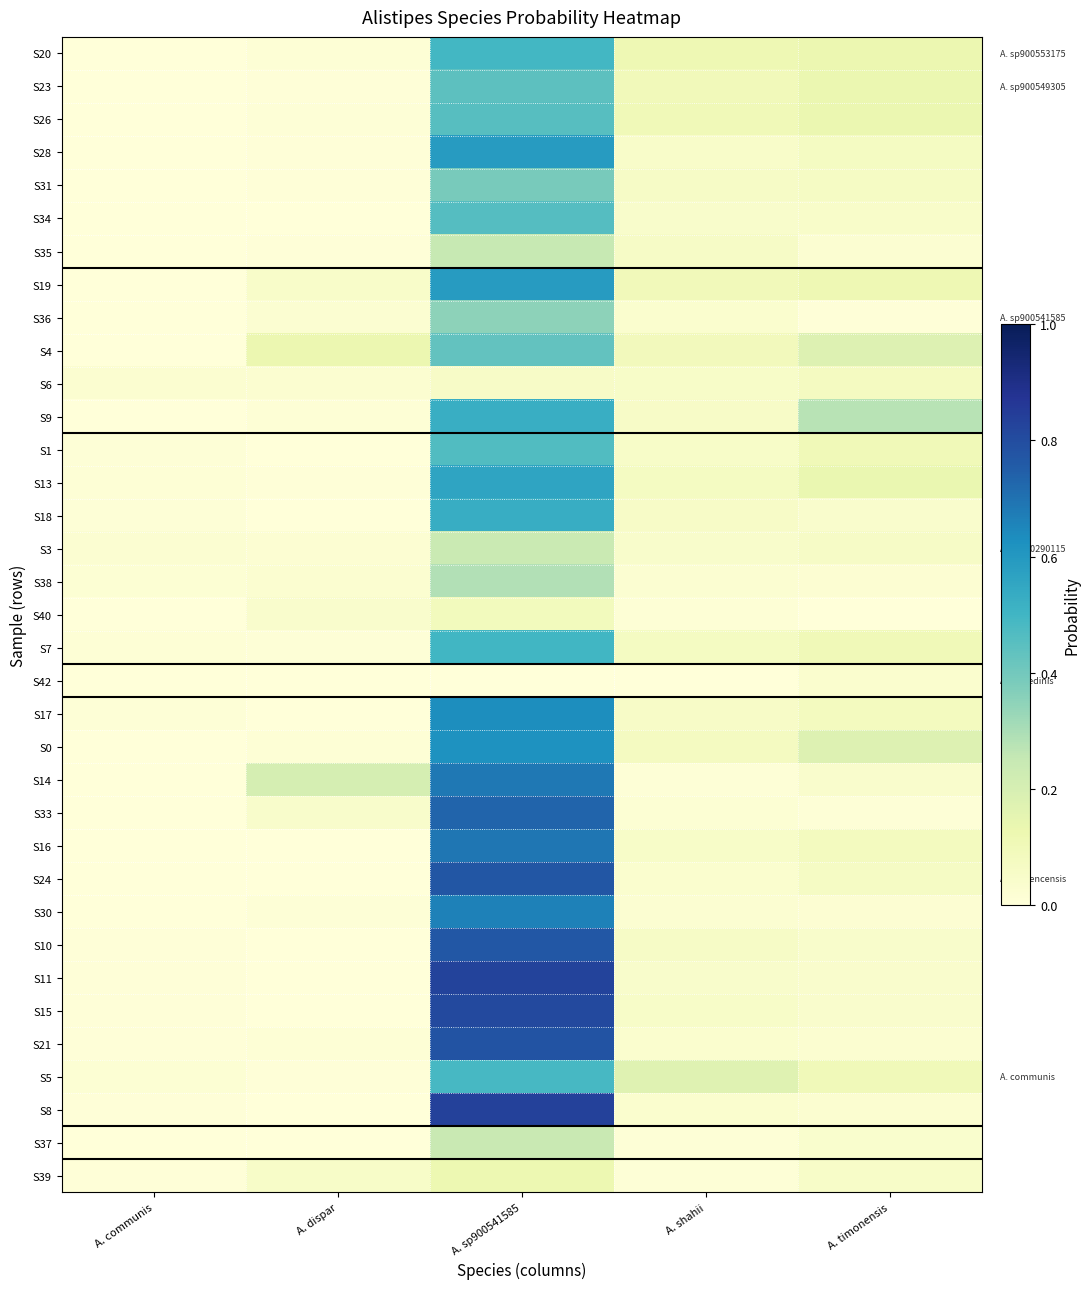

Reading left to right, extract all data points from this chart.

S20: A. communis=0.0	A. dispar=0.0	A. sp900541585=0.5	A. shahii=0.1	A. timonensis=0.1
S23: A. communis=0.0	A. dispar=0.0	A. sp900541585=0.4	A. shahii=0.1	A. timonensis=0.1
S26: A. communis=0.0	A. dispar=0.0	A. sp900541585=0.5	A. shahii=0.1	A. timonensis=0.1
S28: A. communis=0.0	A. dispar=0.0	A. sp900541585=0.6	A. shahii=0.0	A. timonensis=0.1
S31: A. communis=0.0	A. dispar=0.0	A. sp900541585=0.4	A. shahii=0.1	A. timonensis=0.1
S34: A. communis=0.0	A. dispar=0.0	A. sp900541585=0.5	A. shahii=0.0	A. timonensis=0.1
S35: A. communis=0.0	A. dispar=0.0	A. sp900541585=0.2	A. shahii=0.1	A. timonensis=0.0
S19: A. communis=0.0	A. dispar=0.0	A. sp900541585=0.6	A. shahii=0.1	A. timonensis=0.1
S36: A. communis=0.0	A. dispar=0.0	A. sp900541585=0.3	A. shahii=0.0	A. timonensis=0.0
S4: A. communis=0.0	A. dispar=0.1	A. sp900541585=0.4	A. shahii=0.1	A. timonensis=0.2
S6: A. communis=0.0	A. dispar=0.0	A. sp900541585=0.1	A. shahii=0.1	A. timonensis=0.1
S9: A. communis=0.0	A. dispar=0.0	A. sp900541585=0.5	A. shahii=0.1	A. timonensis=0.3
S1: A. communis=0.0	A. dispar=0.0	A. sp900541585=0.5	A. shahii=0.1	A. timonensis=0.1
S13: A. communis=0.0	A. dispar=0.0	A. sp900541585=0.6	A. shahii=0.1	A. timonensis=0.1
S18: A. communis=0.0	A. dispar=0.0	A. sp900541585=0.5	A. shahii=0.1	A. timonensis=0.0
S3: A. communis=0.0	A. dispar=0.0	A. sp900541585=0.2	A. shahii=0.0	A. timonensis=0.1
S38: A. communis=0.0	A. dispar=0.0	A. sp900541585=0.3	A. shahii=0.0	A. timonensis=0.0
S40: A. communis=0.0	A. dispar=0.0	A. sp900541585=0.1	A. shahii=0.0	A. timonensis=0.0
S7: A. communis=0.0	A. dispar=0.0	A. sp900541585=0.5	A. shahii=0.1	A. timonensis=0.1
S42: A. communis=0.0	A. dispar=0.0	A. sp900541585=0.0	A. shahii=0.0	A. timonensis=0.0
S17: A. communis=0.0	A. dispar=0.0	A. sp900541585=0.6	A. shahii=0.1	A. timonensis=0.1
S0: A. communis=0.0	A. dispar=0.0	A. sp900541585=0.6	A. shahii=0.1	A. timonensis=0.2
S14: A. communis=0.0	A. dispar=0.2	A. sp900541585=0.7	A. shahii=0.0	A. timonensis=0.0
S33: A. communis=0.0	A. dispar=0.0	A. sp900541585=0.7	A. shahii=0.0	A. timonensis=0.0
S16: A. communis=0.0	A. dispar=0.0	A. sp900541585=0.7	A. shahii=0.1	A. timonensis=0.1
S24: A. communis=0.0	A. dispar=0.0	A. sp900541585=0.8	A. shahii=0.0	A. timonensis=0.1
S30: A. communis=0.0	A. dispar=0.0	A. sp900541585=0.7	A. shahii=0.0	A. timonensis=0.0
S10: A. communis=0.0	A. dispar=0.0	A. sp900541585=0.8	A. shahii=0.1	A. timonensis=0.0
S11: A. communis=0.0	A. dispar=0.0	A. sp900541585=0.8	A. shahii=0.0	A. timonensis=0.0
S15: A. communis=0.0	A. dispar=0.0	A. sp900541585=0.8	A. shahii=0.1	A. timonensis=0.0
S21: A. communis=0.0	A. dispar=0.0	A. sp900541585=0.8	A. shahii=0.0	A. timonensis=0.0
S5: A. communis=0.0	A. dispar=0.0	A. sp900541585=0.5	A. shahii=0.2	A. timonensis=0.1
S8: A. communis=0.0	A. dispar=0.0	A. sp900541585=0.8	A. shahii=0.0	A. timonensis=0.0
S37: A. communis=0.0	A. dispar=0.0	A. sp900541585=0.2	A. shahii=0.0	A. timonensis=0.0
S39: A. communis=0.0	A. dispar=0.1	A. sp900541585=0.1	A. shahii=0.0	A. timonensis=0.1